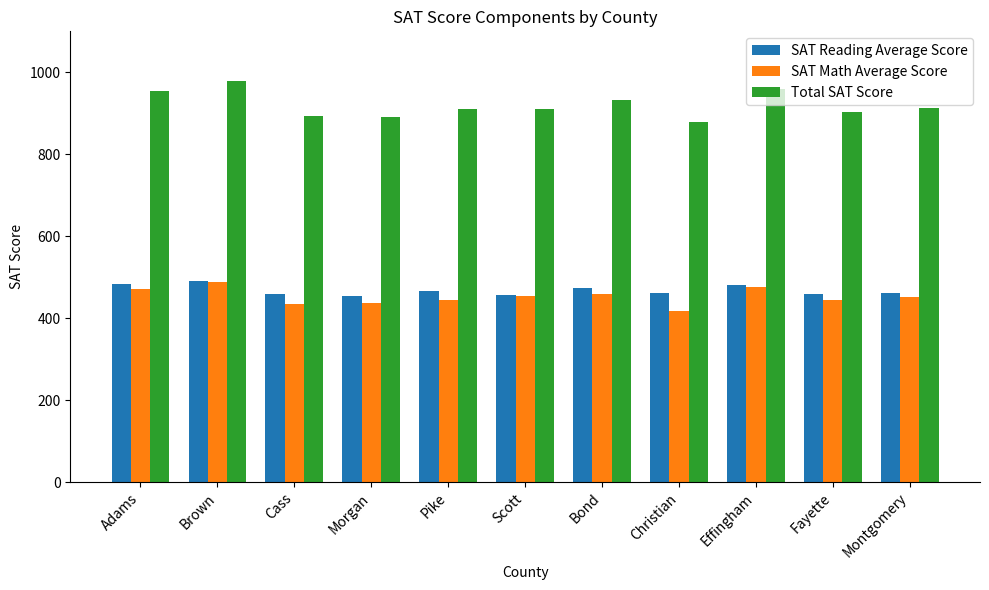

Is the value of SAT Math Average Score at Cass greater than the value of SAT Reading Average Score at Bond?

No